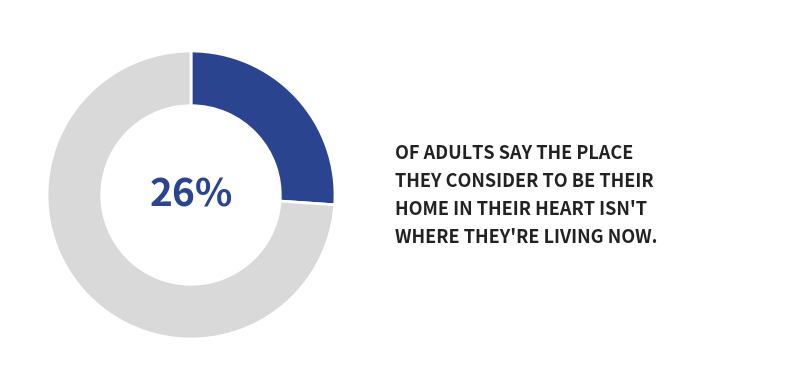

To the nearest percent, what is the difference between the largest and smallest slice percentages?

48%